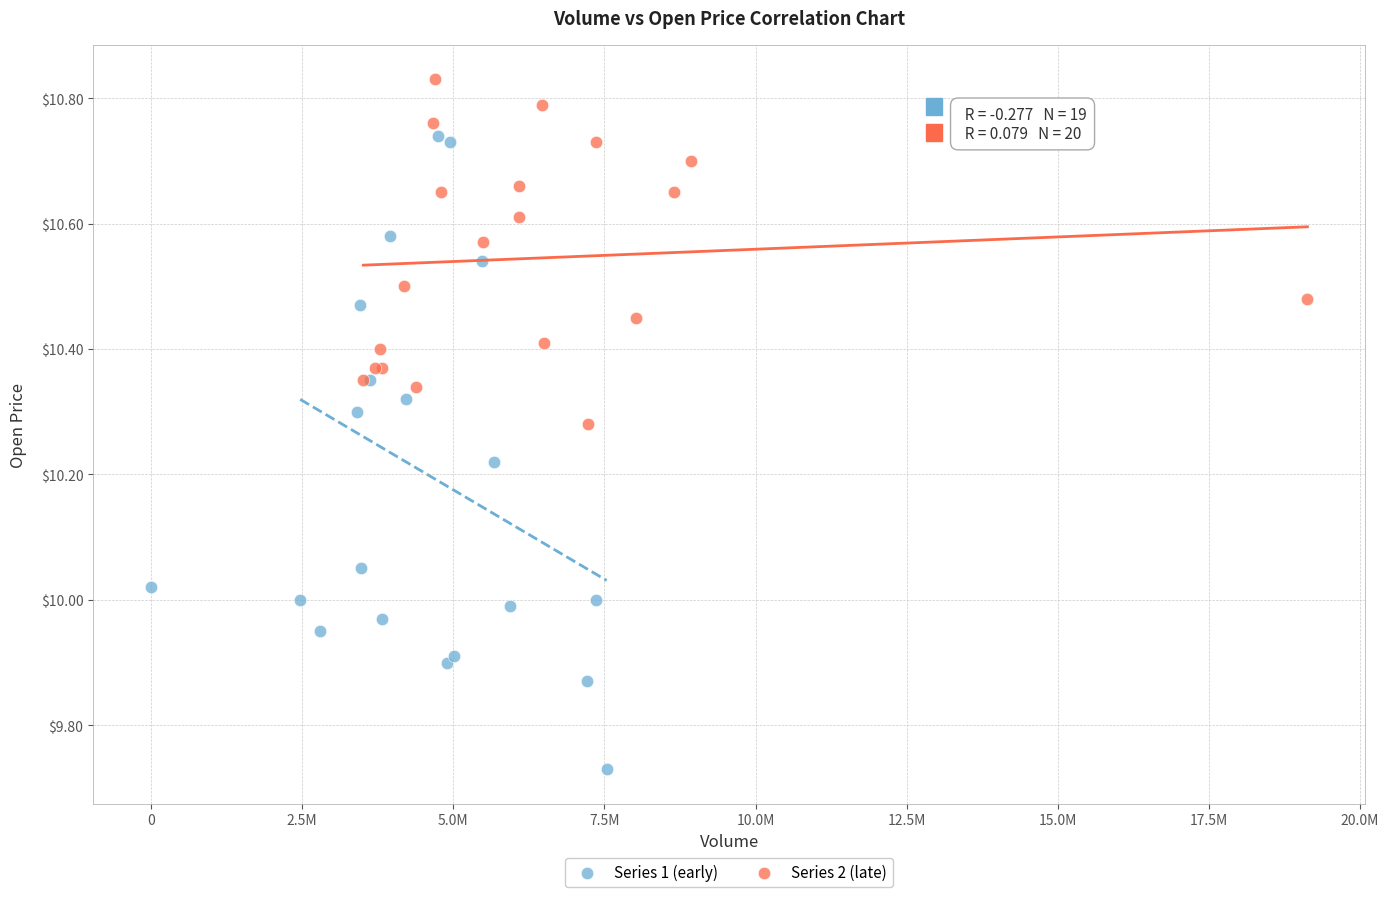

Which series has the widest spread of Y values?

Series 1 (early)